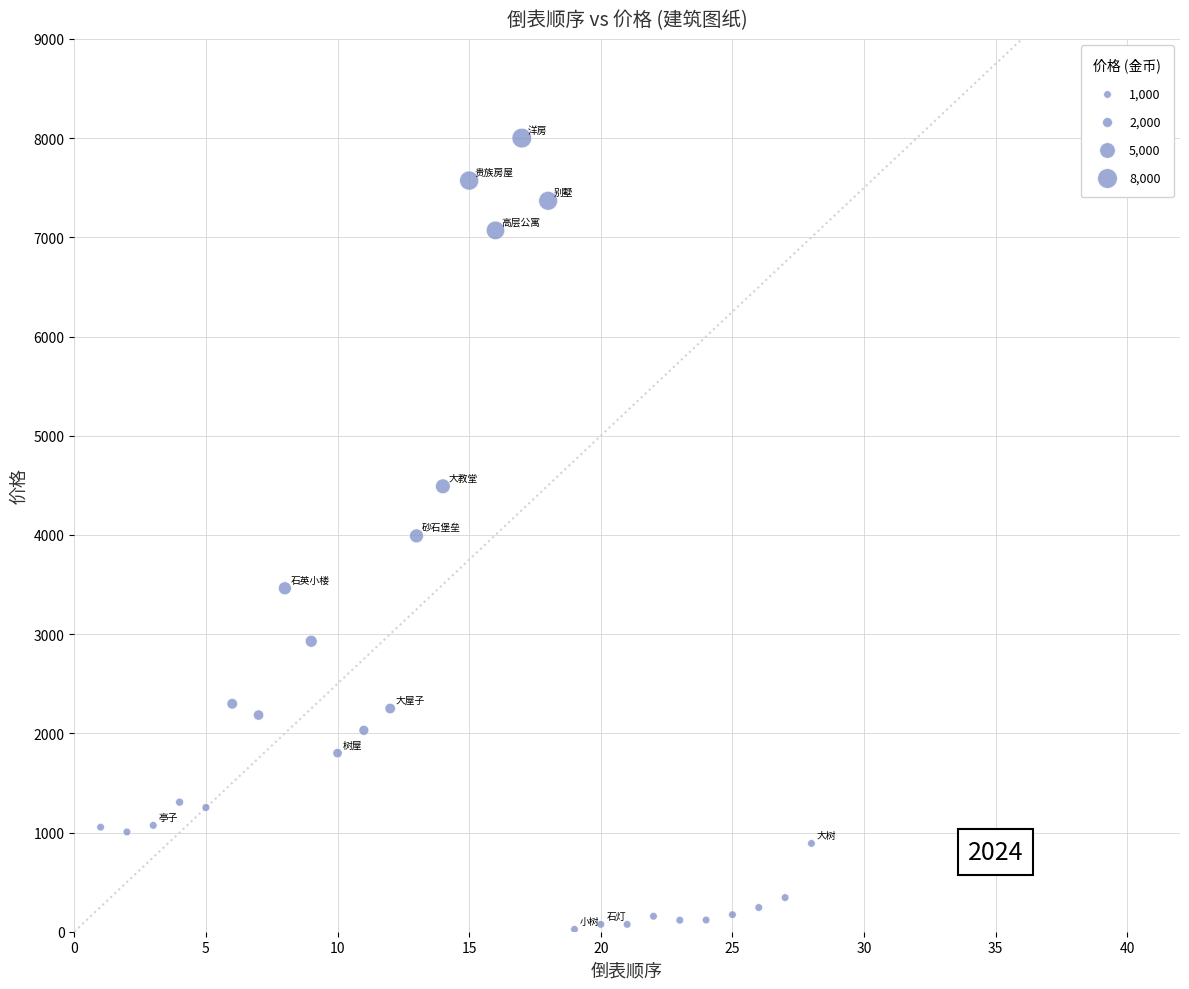

What is the range of Y values (max minus min)?

7976